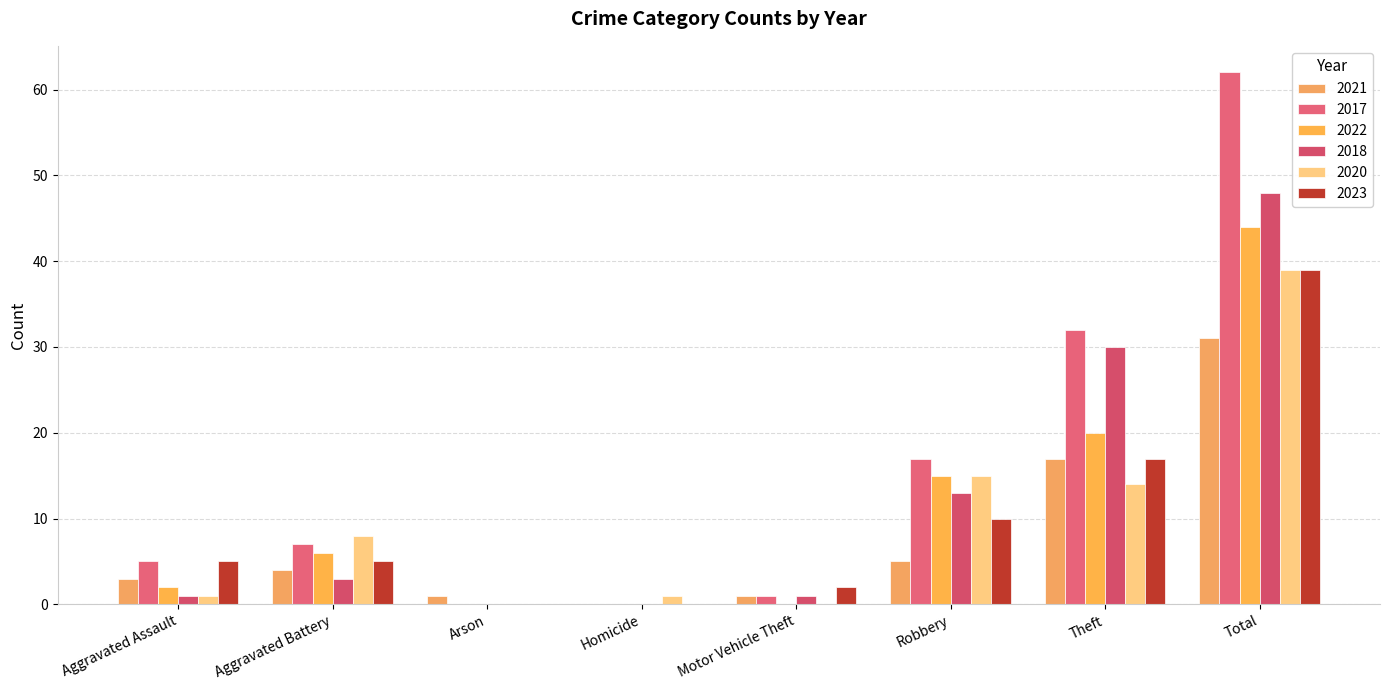

How many series are shown in this chart?

6